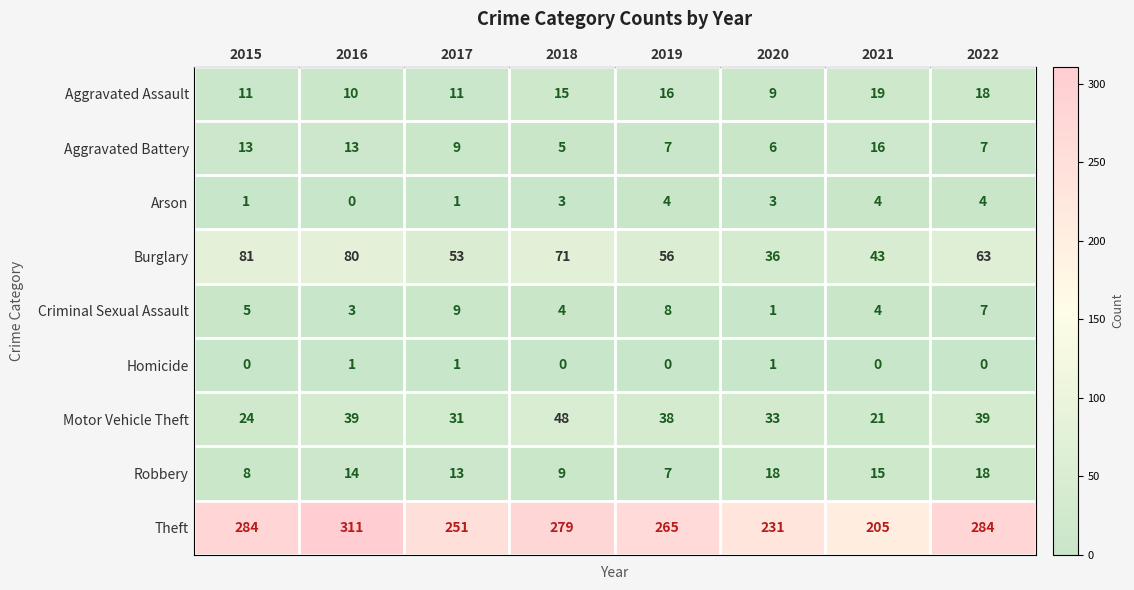

How many Arson values are between 1 and 4?

7